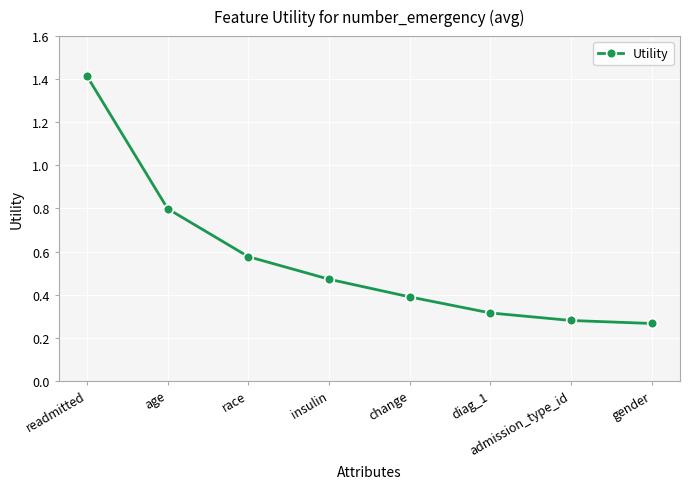

Which has a higher value, readmitted or gender?

readmitted